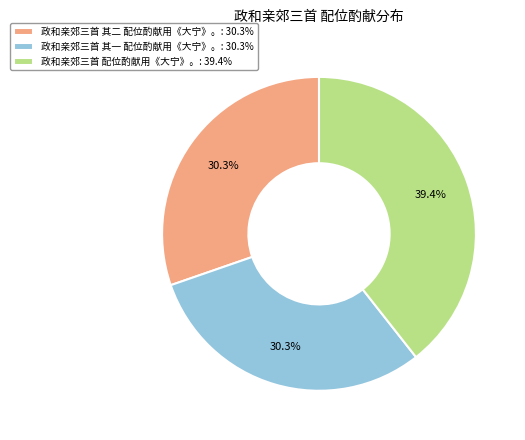

True or false: 政和亲郊三首 其一 配位酌献用《大宁》。 accounts for 38% of the total.

False